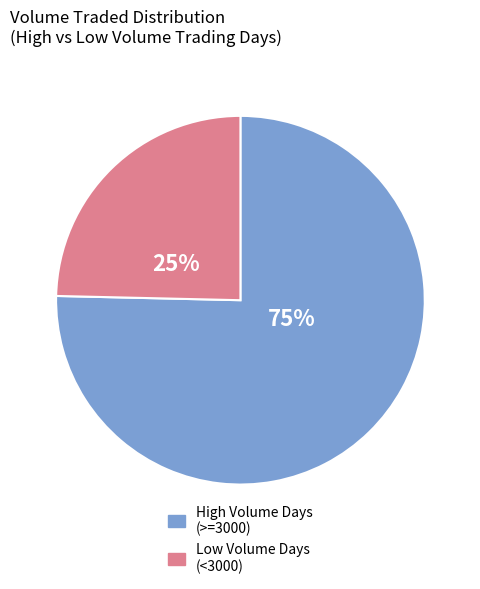

Is there any slice that represents more than half of the pie?

Yes